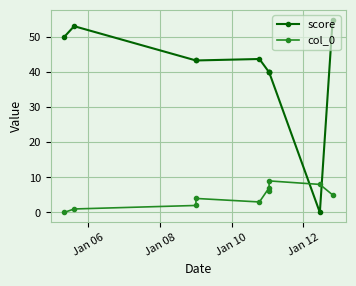

At how many categories does at least one series exceed 45?

3